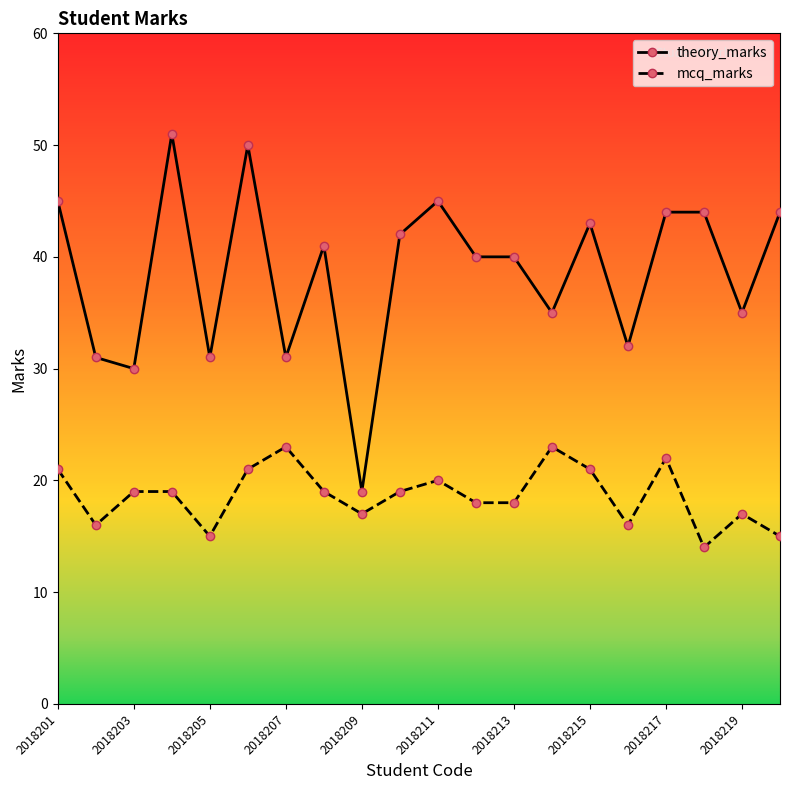

True or false: theory_marks and mcq_marks cross at least once.

False